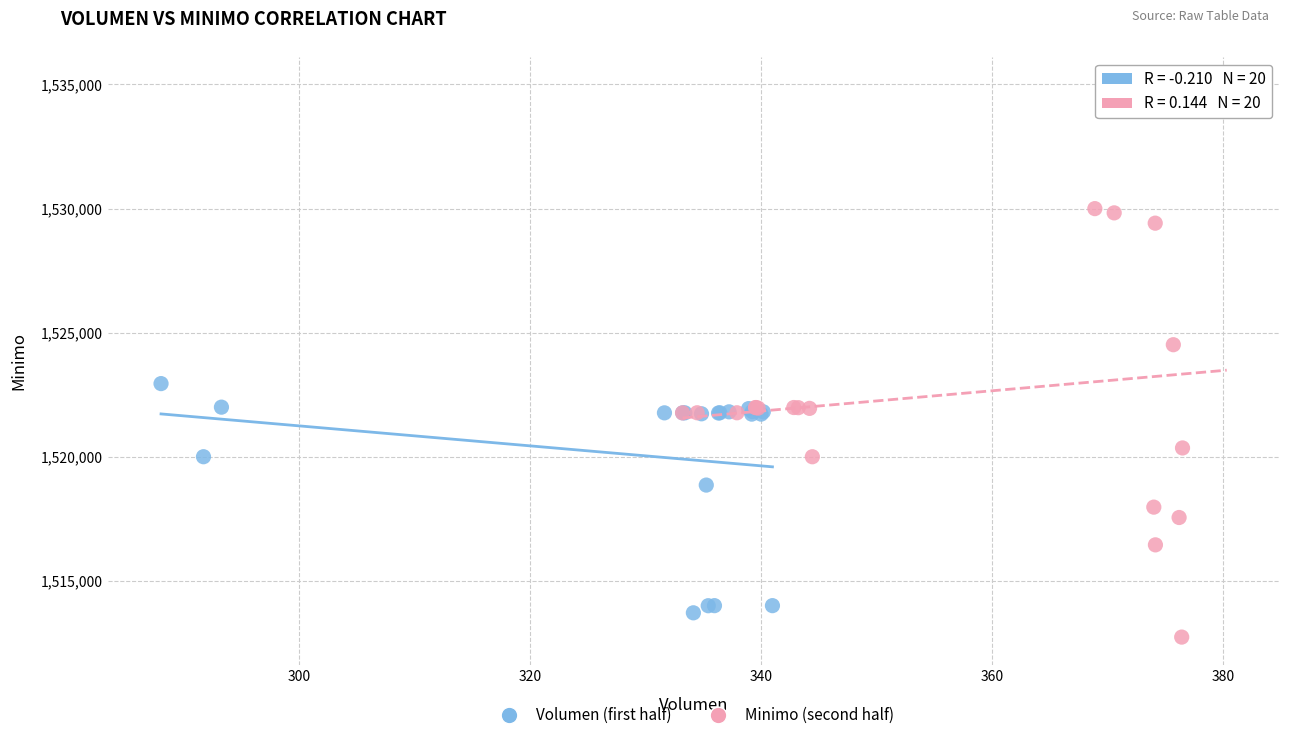

Which series contains the lowest Y value?

Minimo (second half)